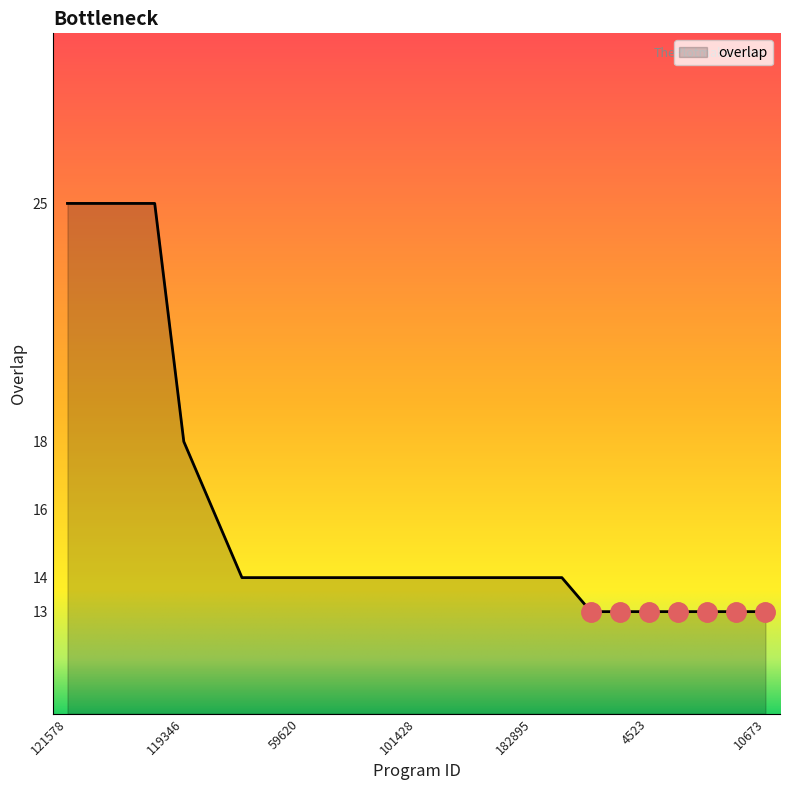

What is the smallest value displayed?

13